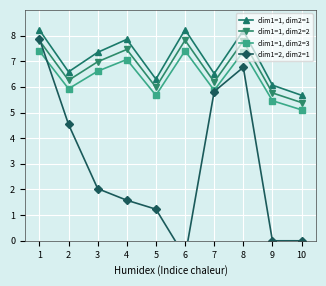

Is it true that dim1=1, dim2=1 equals 7.9 at 4?

True